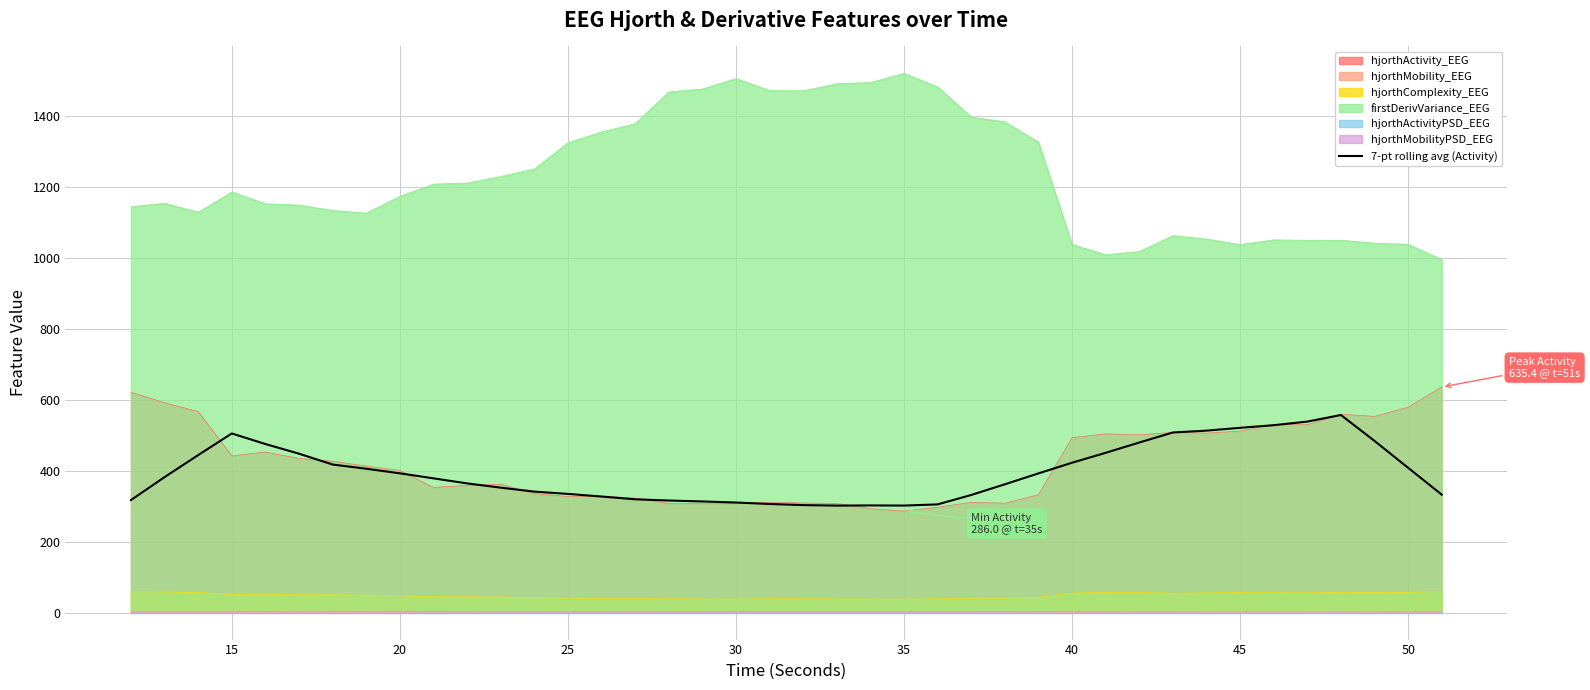

Is it true that hjorthActivity_EEG equals 286.0 at 35?

True